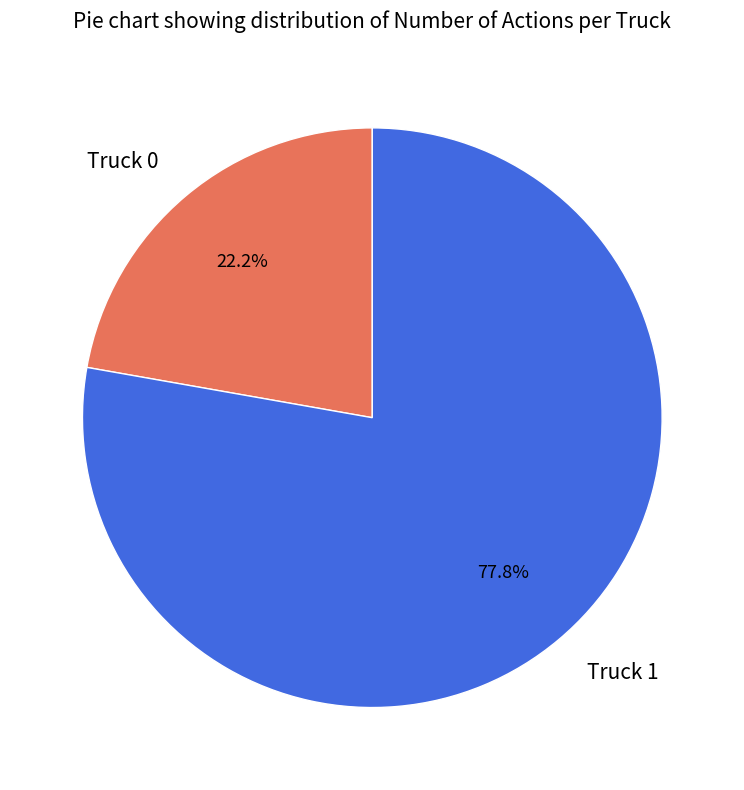

To the nearest percent, what portion does Truck 1 represent?

78%